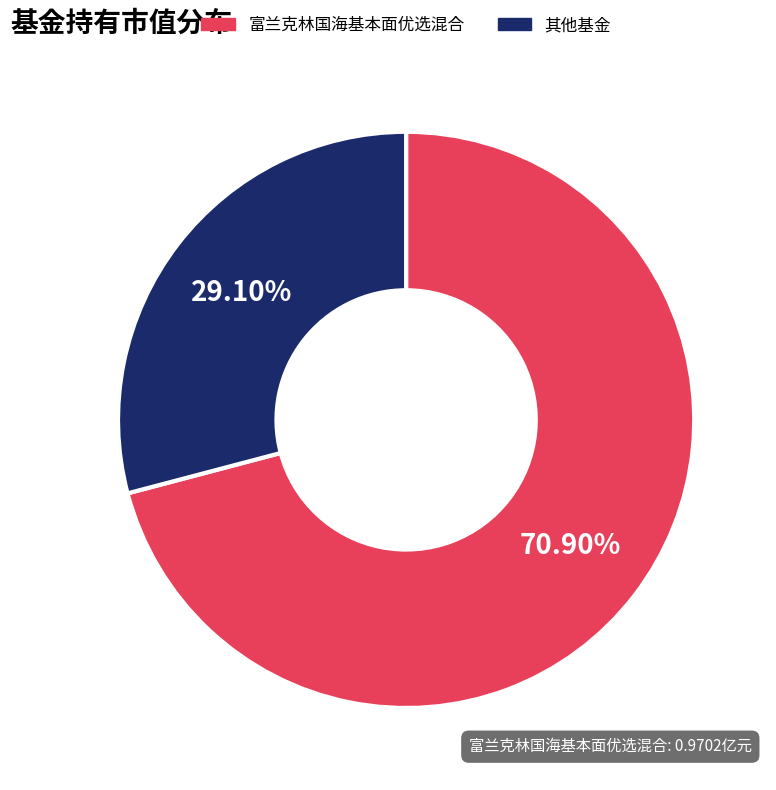

What is the ratio of the value at 富兰克林国海基本面优选混合 to the value at 其他基金?

2.4